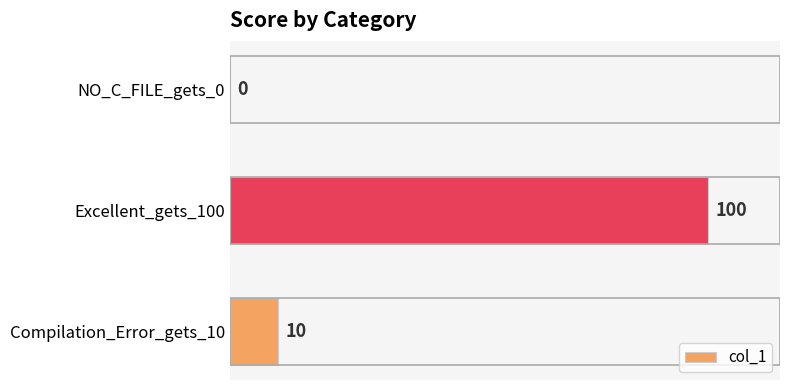

At which category does the chart reach its peak across all series?

Excellent_gets_100